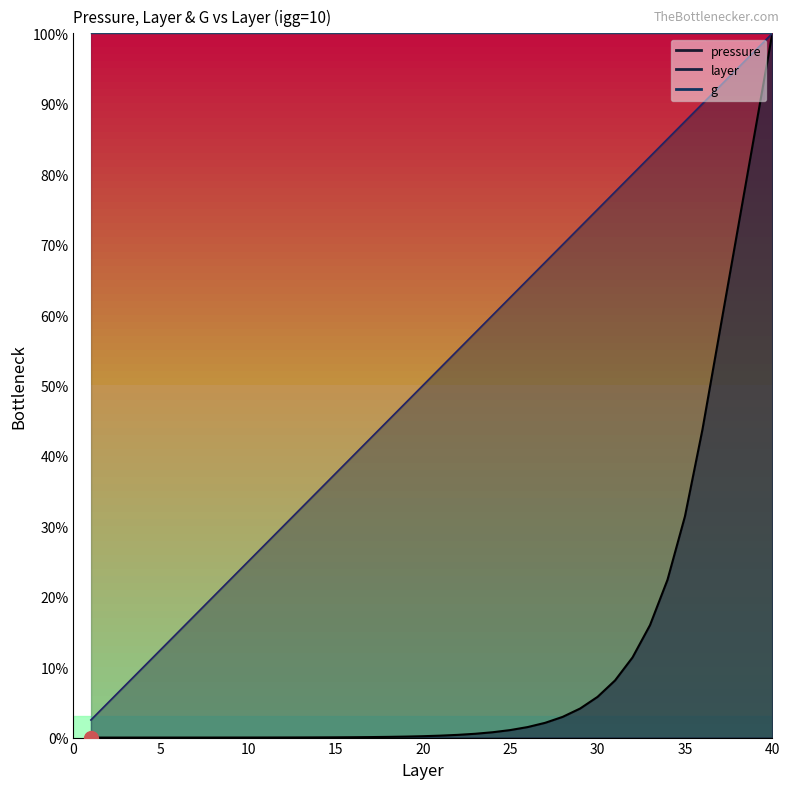

True or false: pressure and layer intersect in this chart.

False